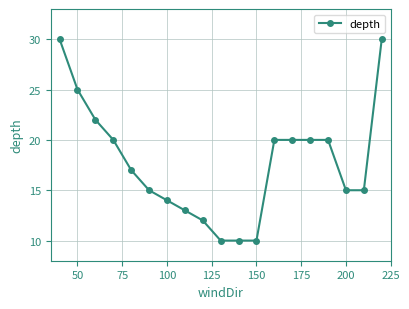

What is the minimum value shown in the chart?

10